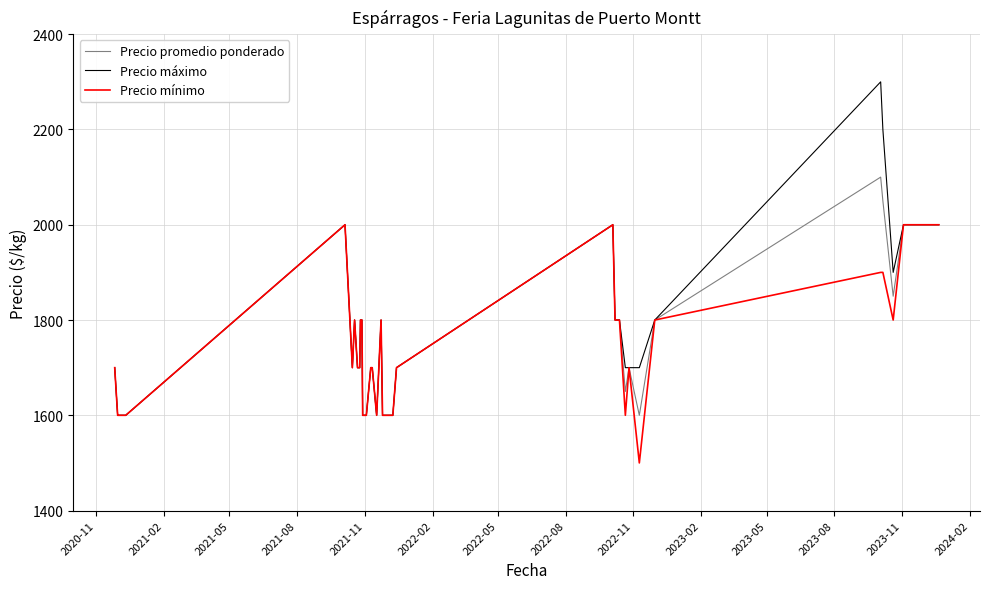

What is the minimum value shown in the chart?

1500